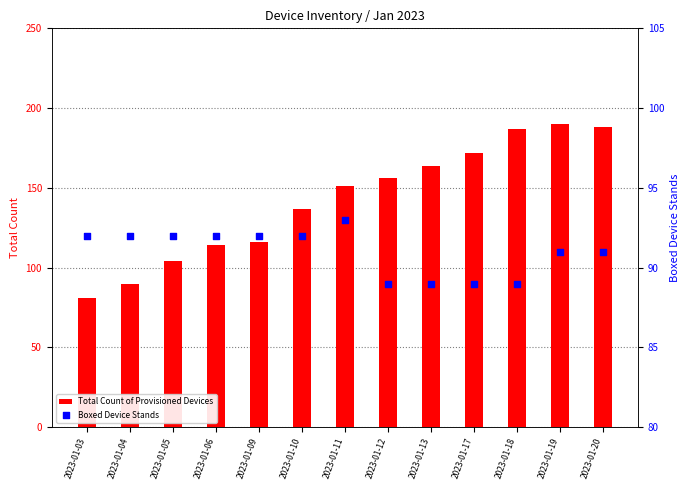

At how many categories does at least one series exceed 84?

13